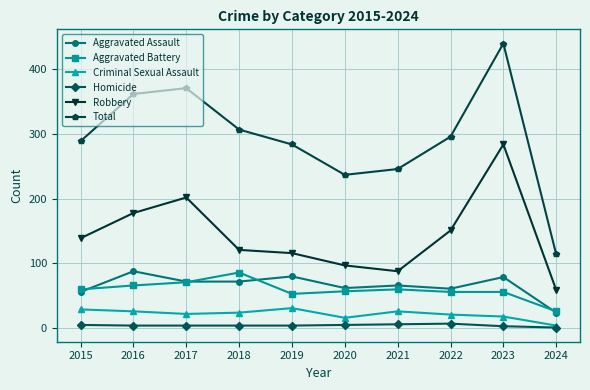

At which label does Criminal Sexual Assault reach its minimum?

2024